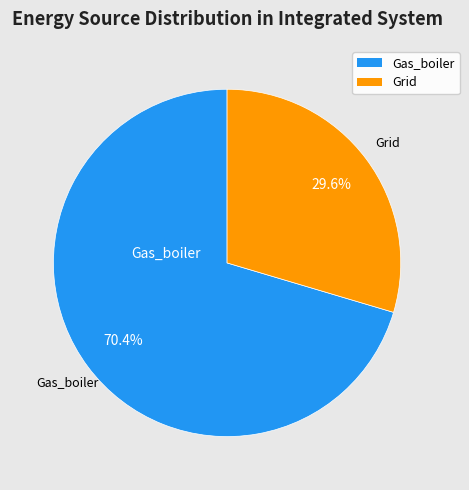

Does any single category account for the majority?

Yes